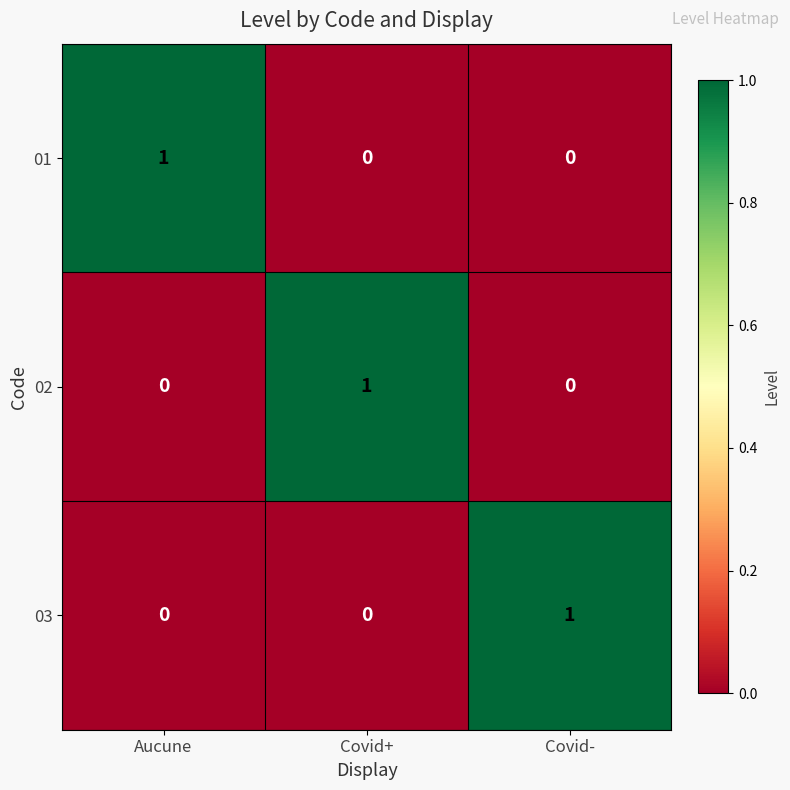

Is it true that 02 equals 1 at Covid+?

True